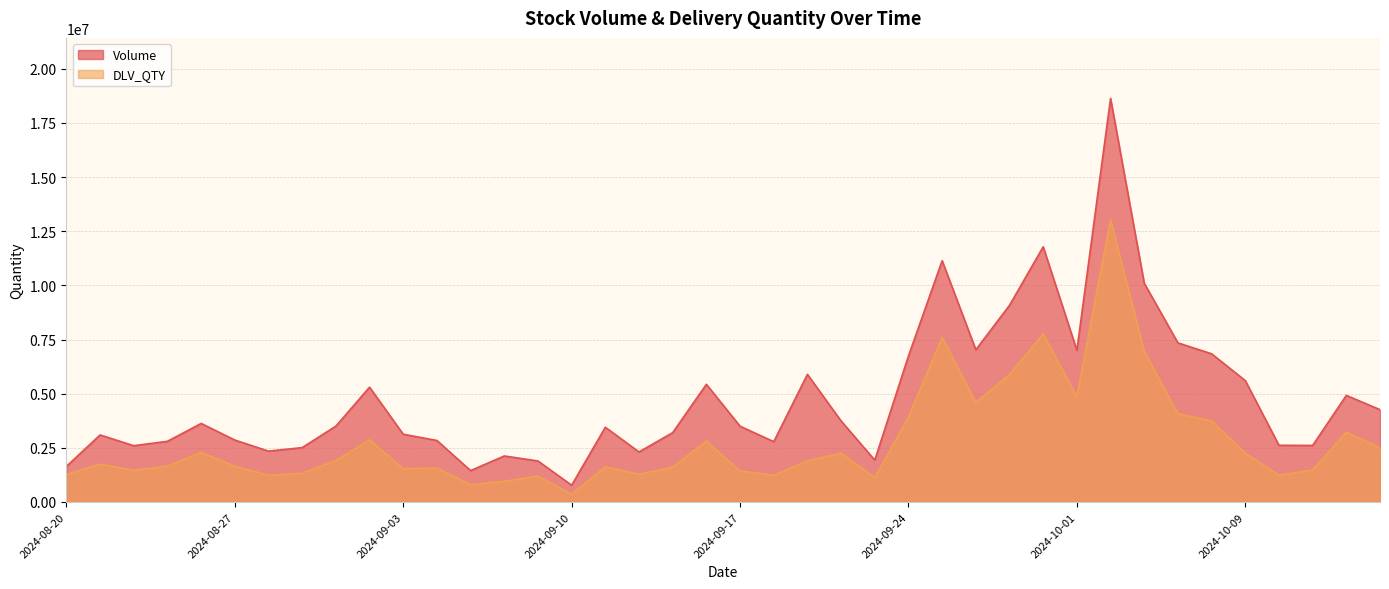

What is the spread (max minus min) of values at 2024-10-04?

3146421